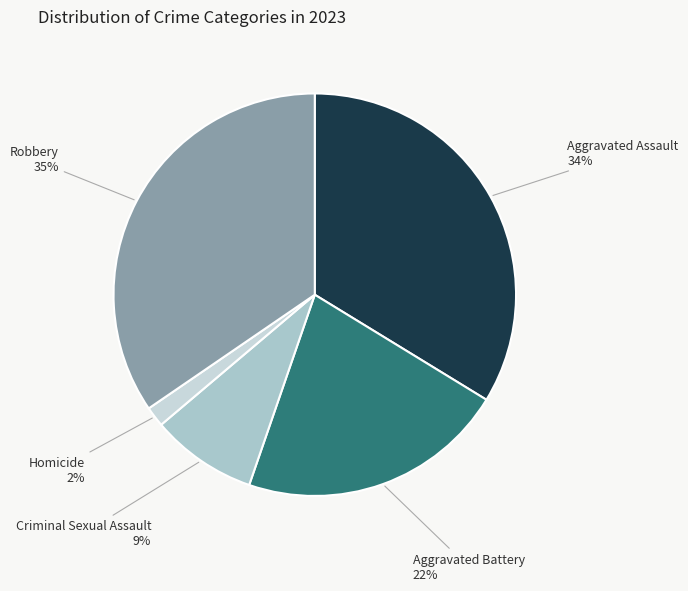

Which has a higher value, Aggravated Assault or Homicide?

Aggravated Assault